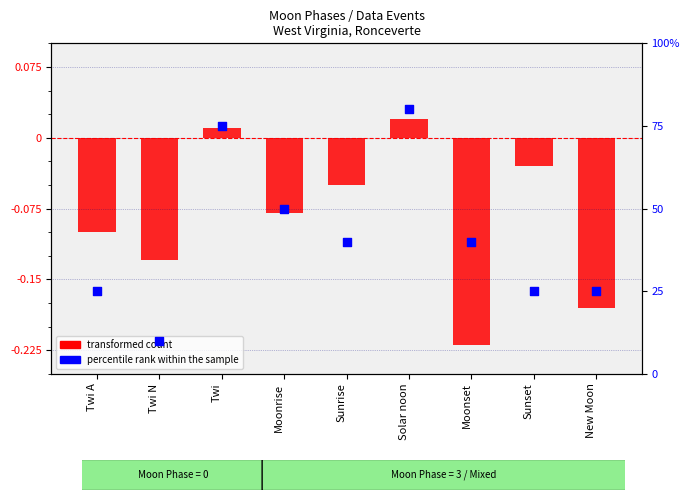

Which series has the widest spread of Y values?

percentile rank within the sample